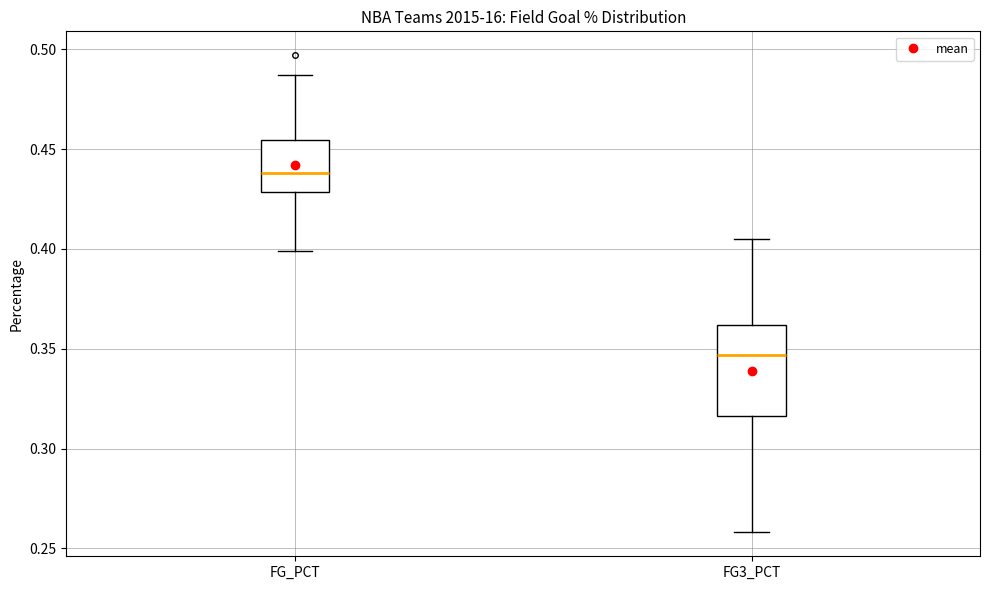

Comparing the boxes themselves (not the whiskers), which one is the tallest?

FG3_PCT